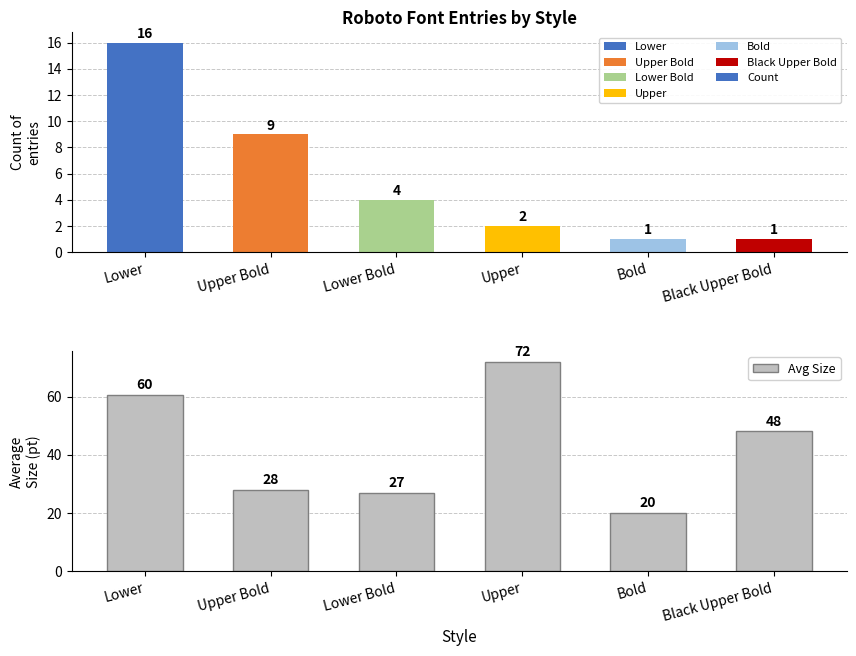

Which series has the largest total across all categories?

Avg Size